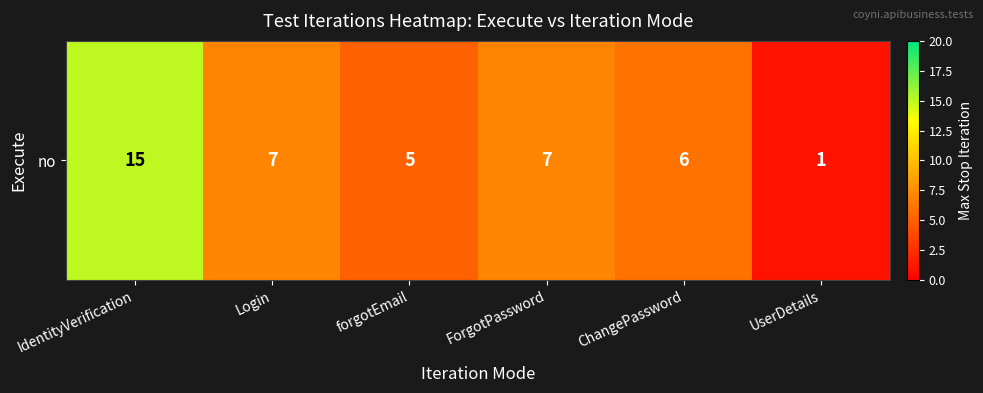

List the labels in order of value, largest first.

IdentityVerification, Login, ForgotPassword, ChangePassword, forgotEmail, UserDetails